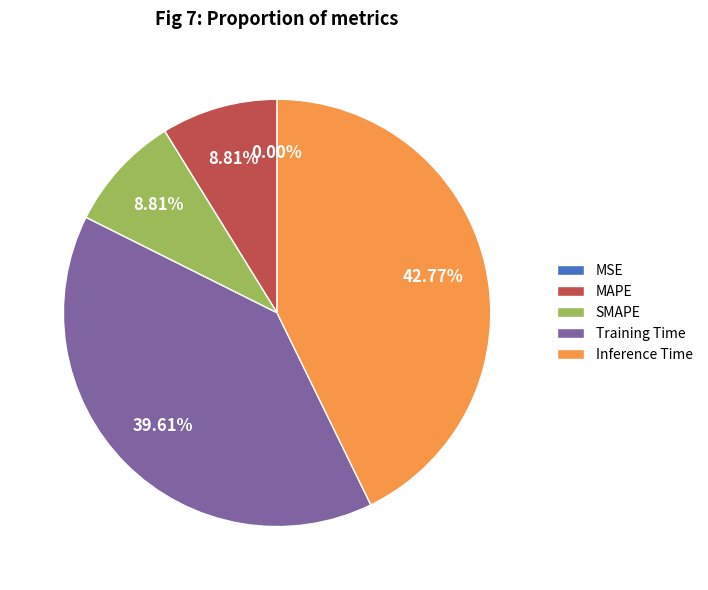

How much of the chart is everything except Training Time?

60.4%